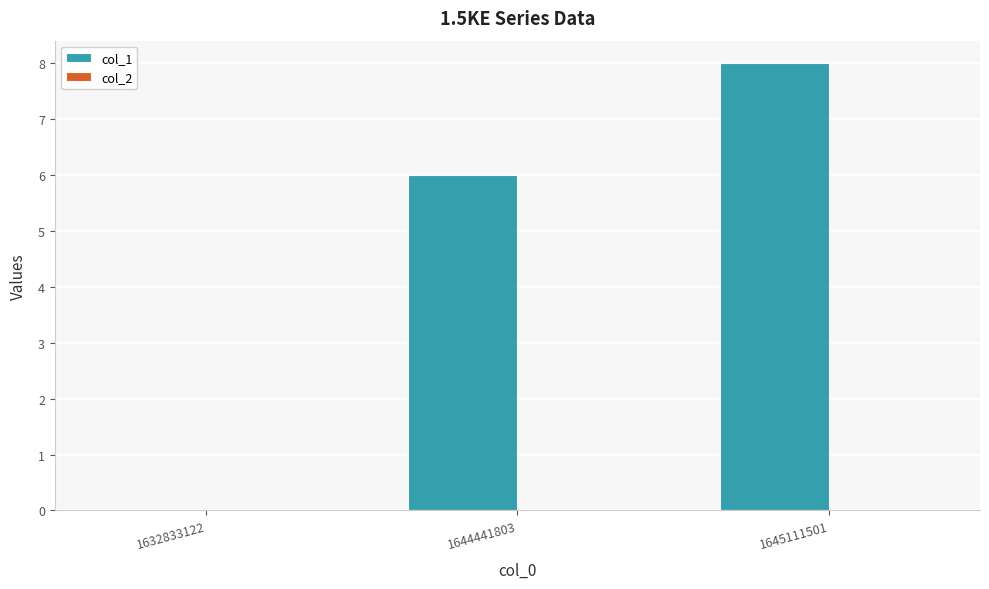

What is the change in value from 1632833122 to 1645111501?

+8